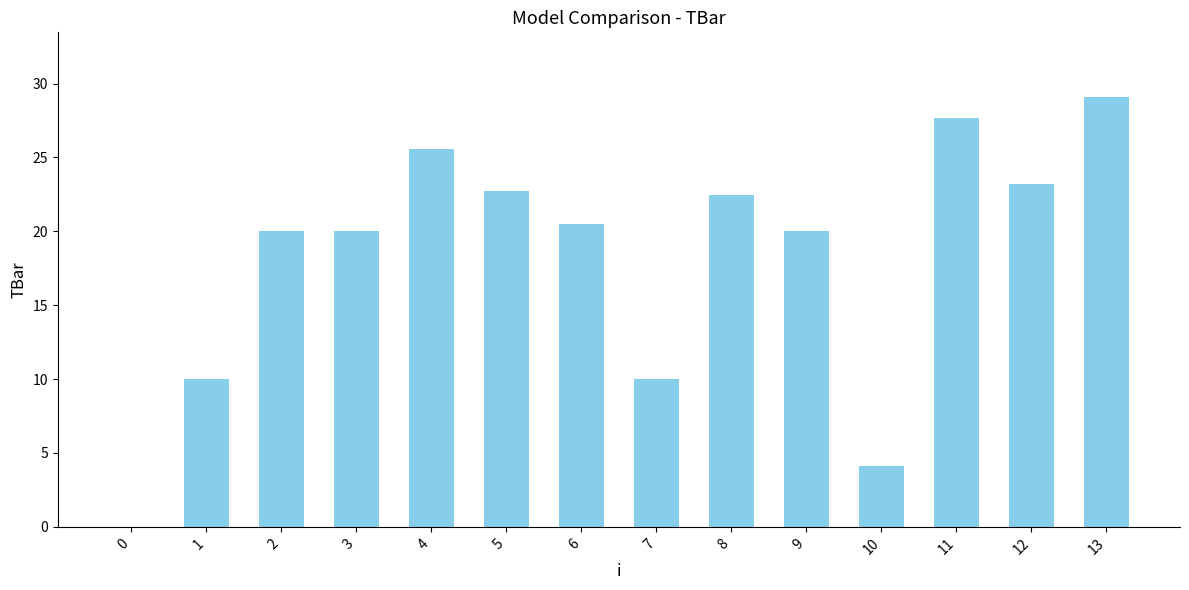

Approximately how many times larger is the value at 1 compared to 2?

0.5